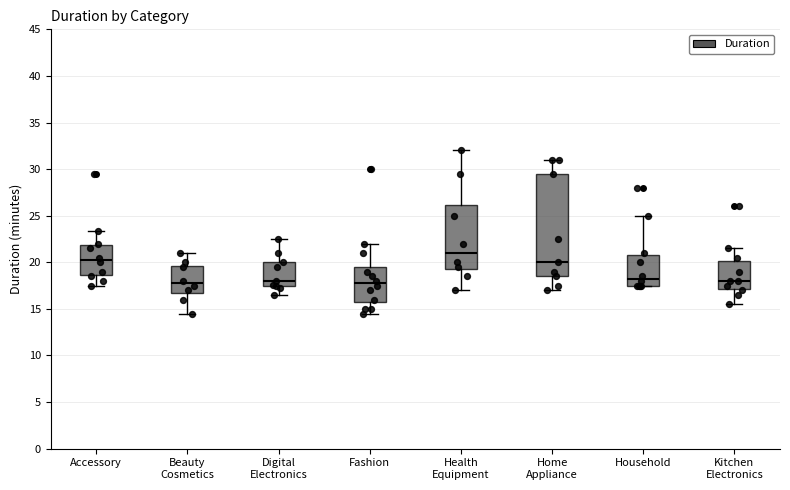

Where is the upper edge of the box for Digital Electronics on the y-axis? The values are not printed on the chart, so give them approximately, as read against the axis.

20.0